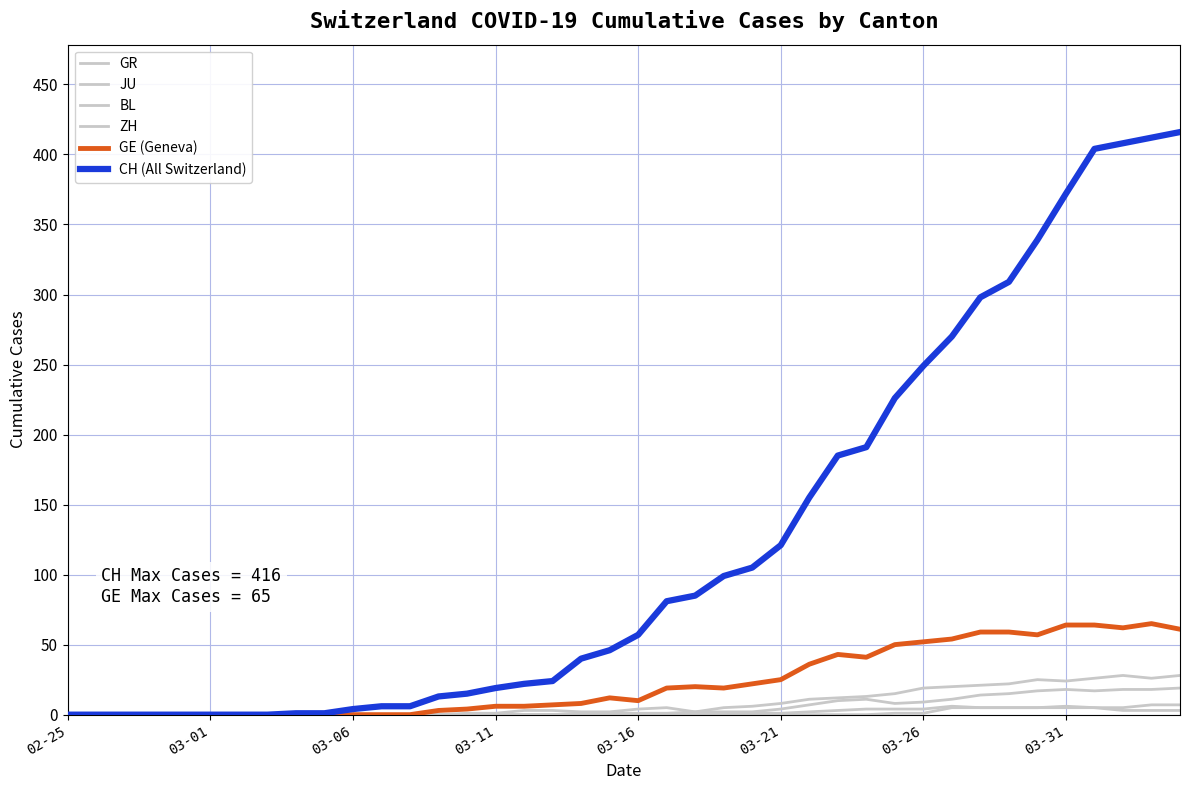

Does the chart have visible grid lines?

Yes